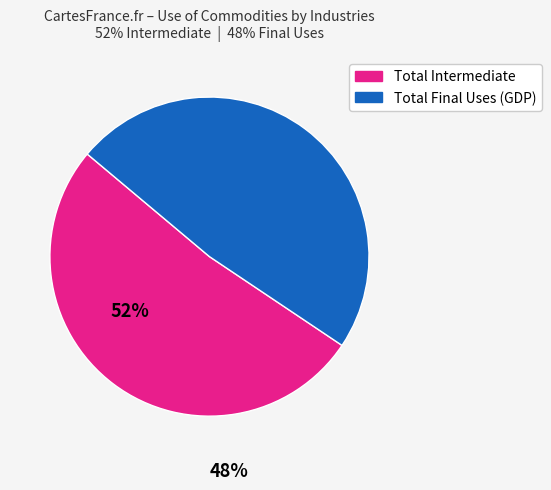

Is there a majority slice in this chart?

Yes